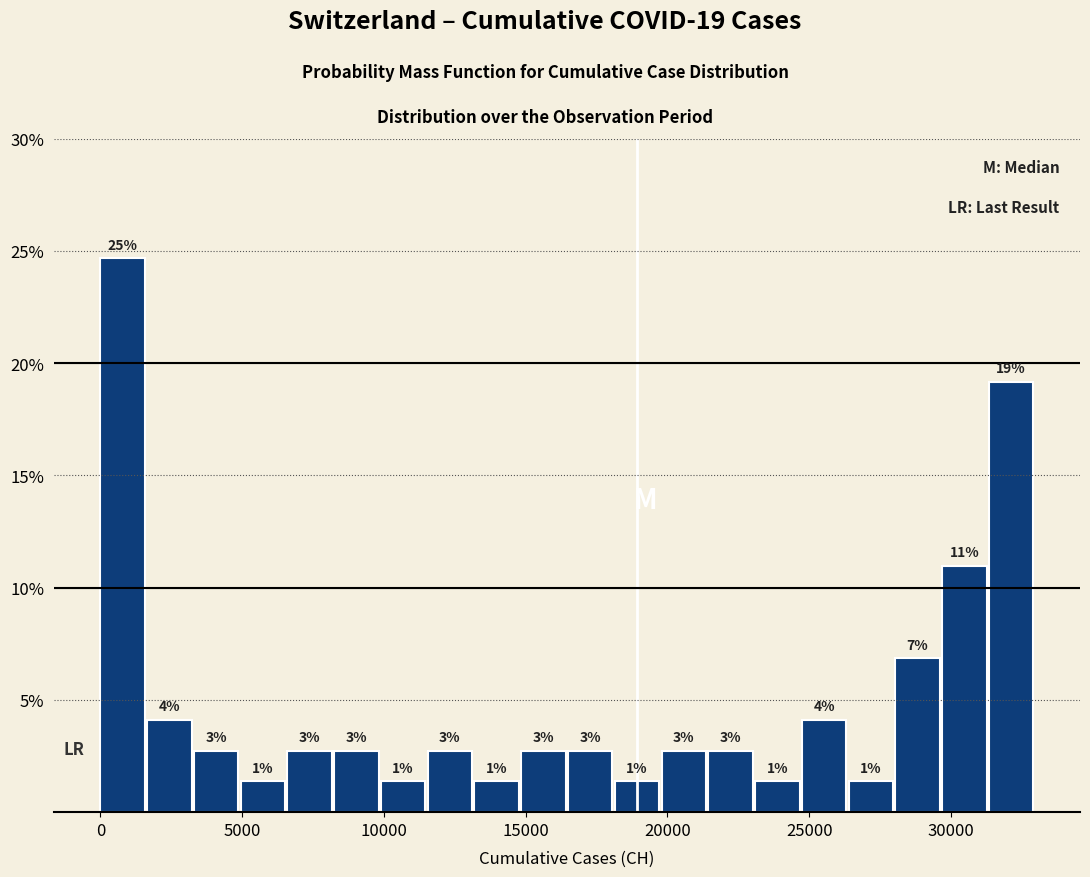

Around what value on the x-axis is the tallest bar? Give the approximate position of its centre, as read against the axis.

1000